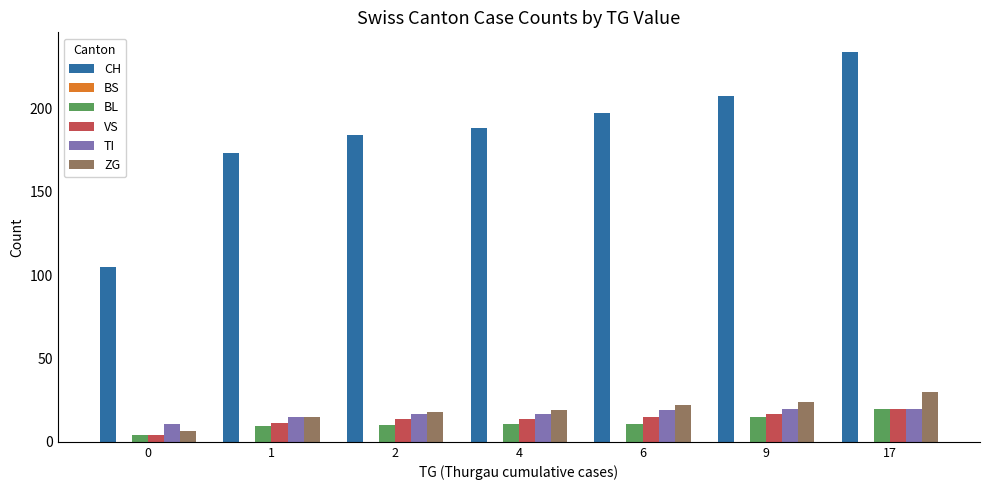

What is the maximum value shown in the chart?

234.0